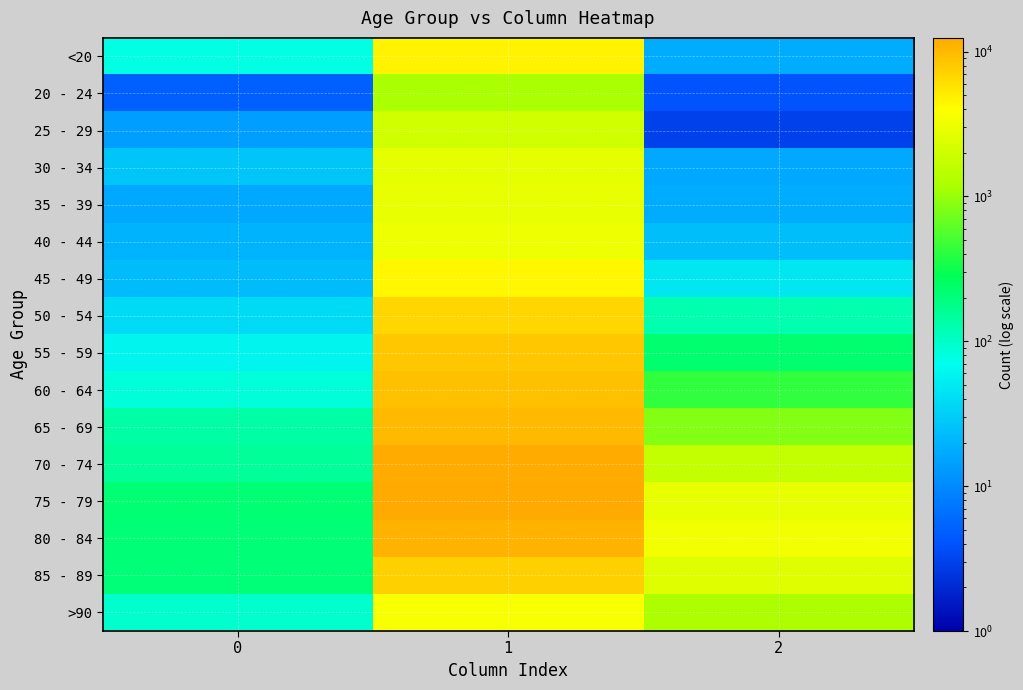

Reading left to right, transcribe all the data shown in this chart.

<20: 0=77	1=4641	2=18
20 - 24: 0=5	1=1191	2=4
25 - 29: 0=14	1=2038	2=3
30 - 34: 0=27	1=2765	2=17
35 - 39: 0=17	1=2814	2=18
40 - 44: 0=20	1=3078	2=24
45 - 49: 0=23	1=4396	2=47
50 - 54: 0=39	1=6803	2=126
55 - 59: 0=59	1=8400	2=227
60 - 64: 0=84	1=9236	2=426
65 - 69: 0=137	1=9883	2=850
70 - 74: 0=153	1=12018	2=1690
75 - 79: 0=220	1=12434	2=2848
80 - 84: 0=209	1=10764	2=3273
85 - 89: 0=206	1=7417	2=2548
>90: 0=93	1=3604	2=1224